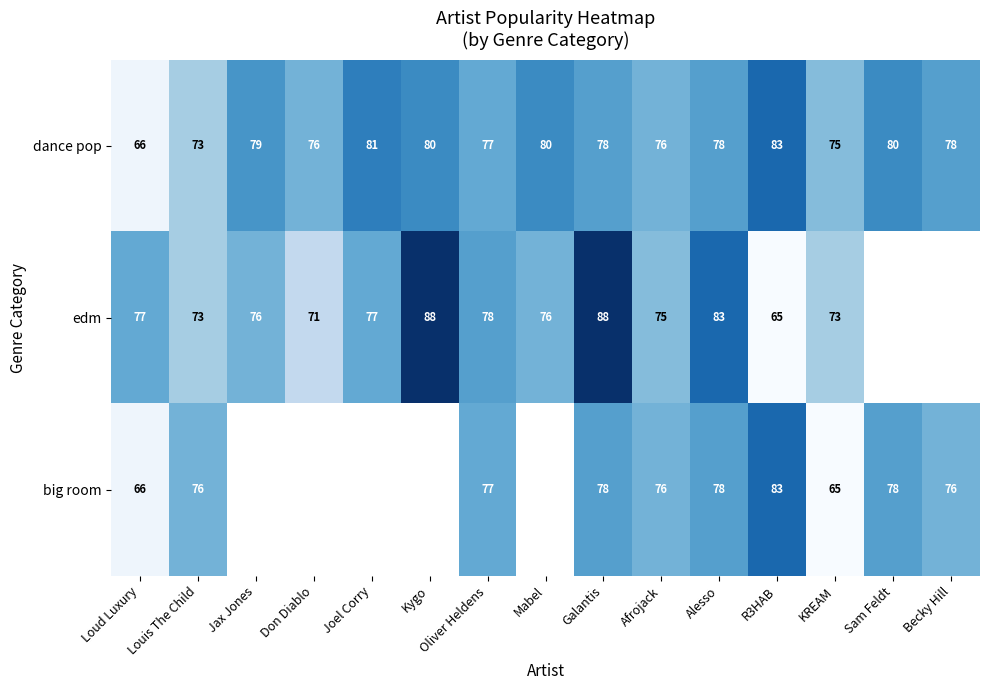

What is the total value across all series at Oliver Heldens?

232